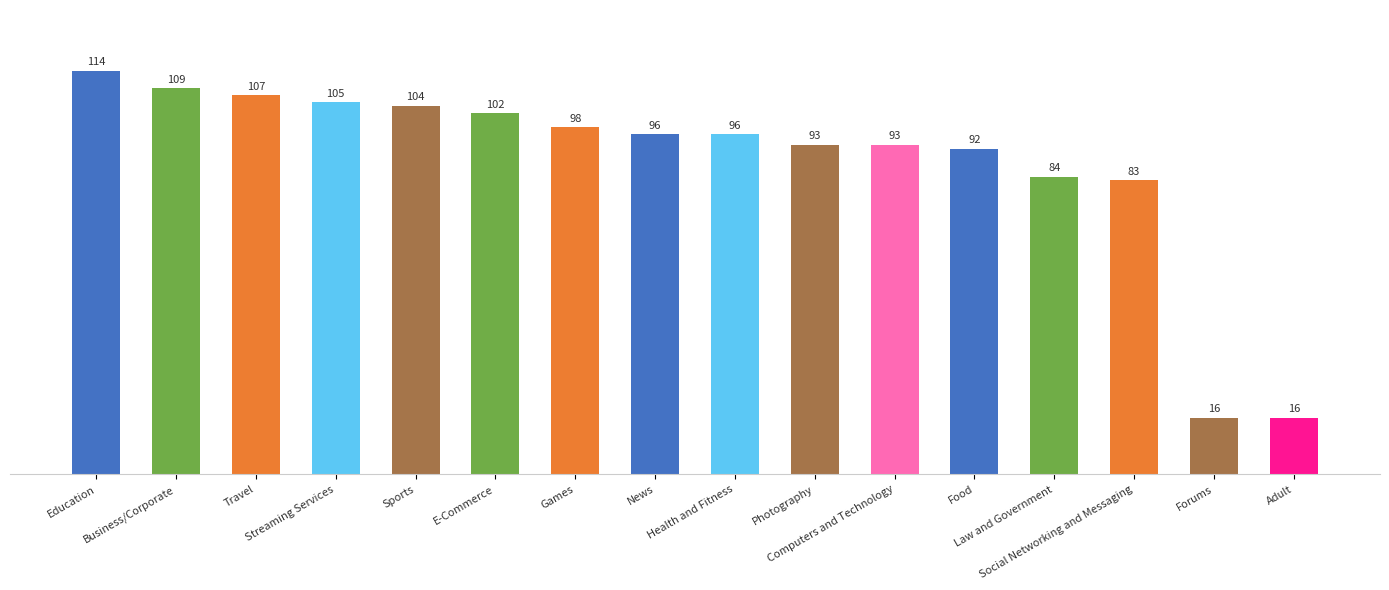

Approximately how many times larger is the value at Adult compared to Social Networking and Messaging?

0.2